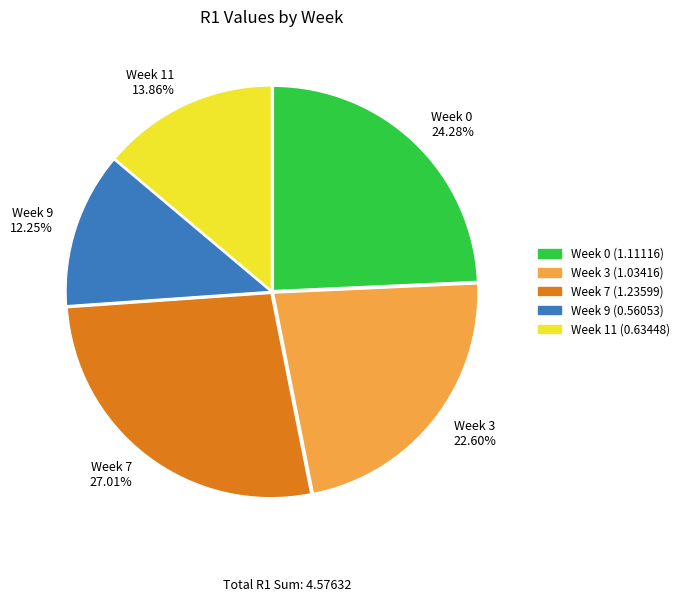

Approximately how many times larger is the value at Week 9 compared to Week 7?

0.5